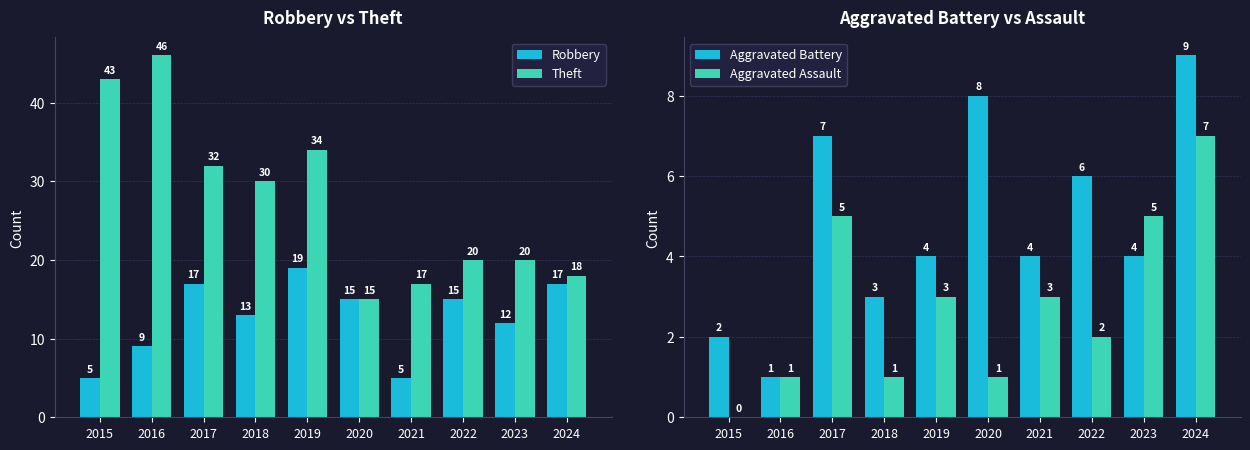

What is the sum of all Robbery values?

127